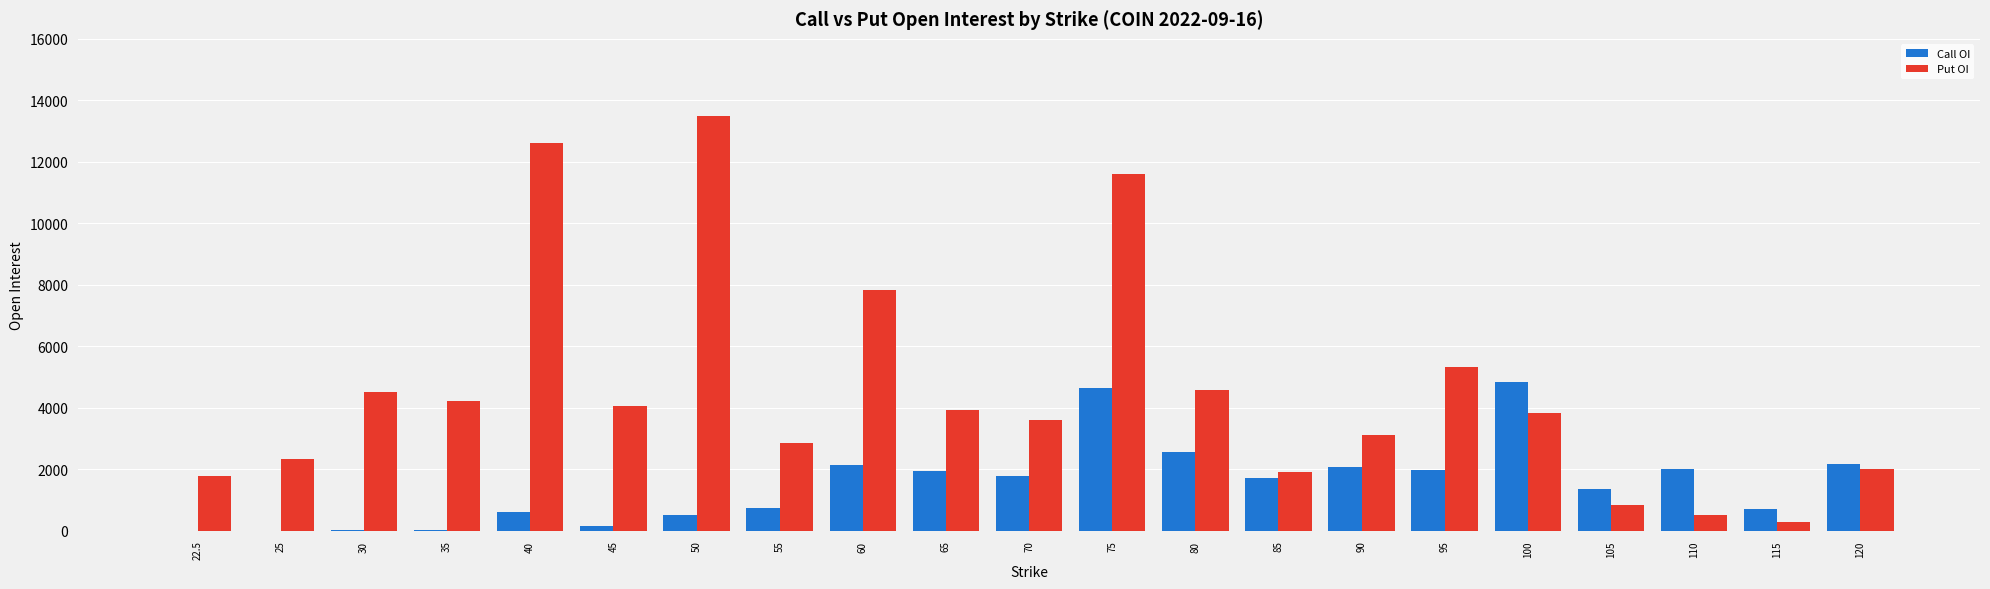

What is the total value across all series at 70?

5397